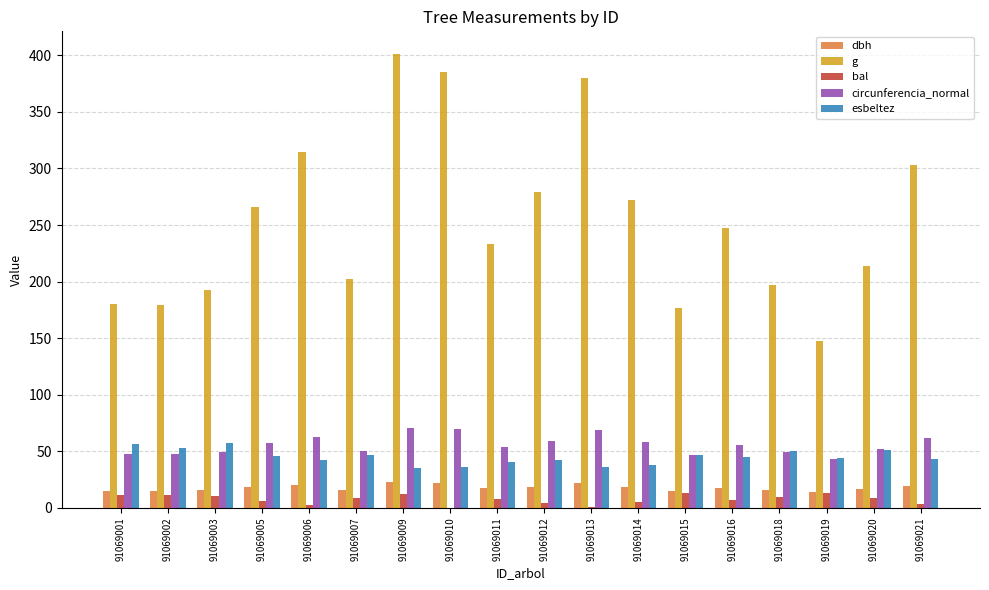

Is it true that g equals 386.7 at 91069012?

False